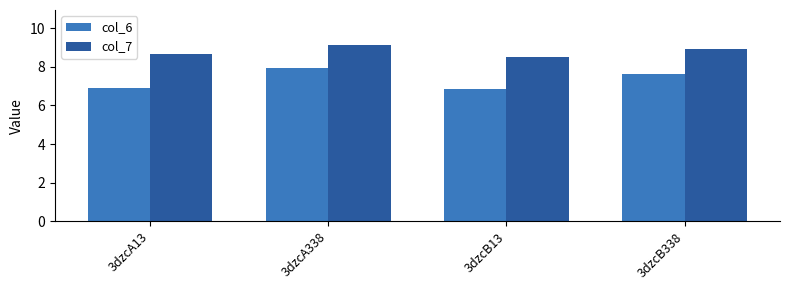

Is it true that col_7 equals 5.7 at 3dzcB338?

False